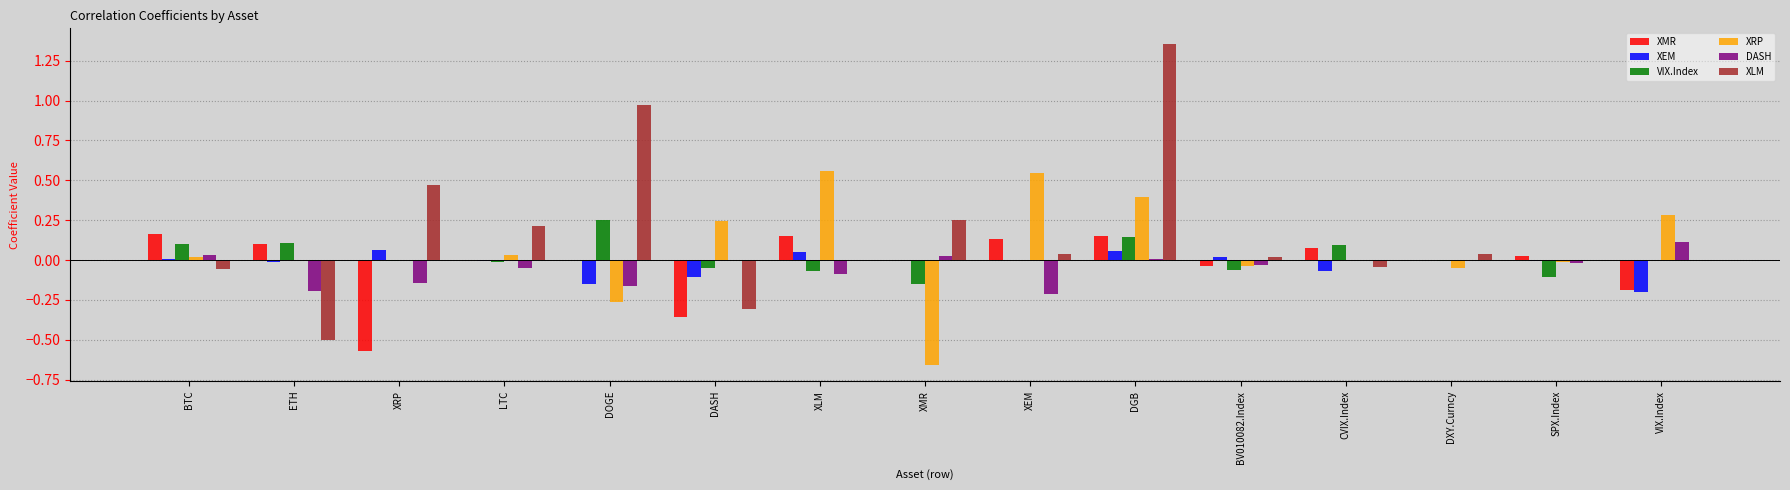

Which category has the highest value across all series?

DGB